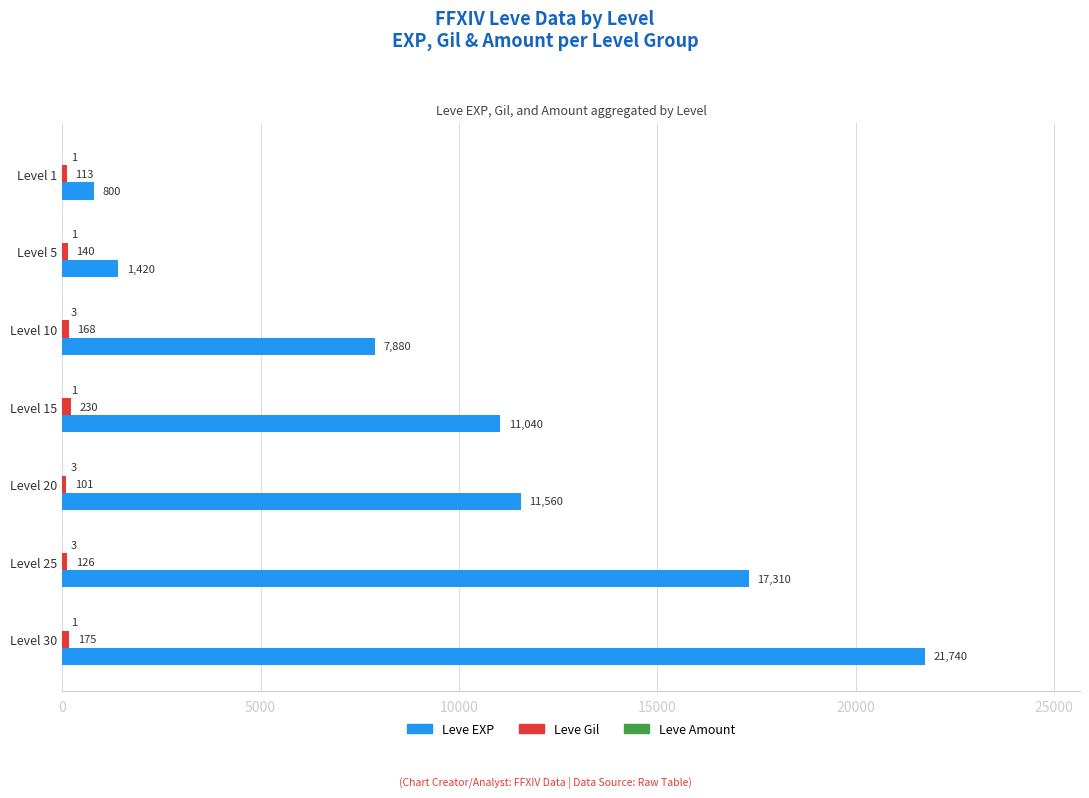

Is it true that Leve EXP equals 17310 at Level 25?

True